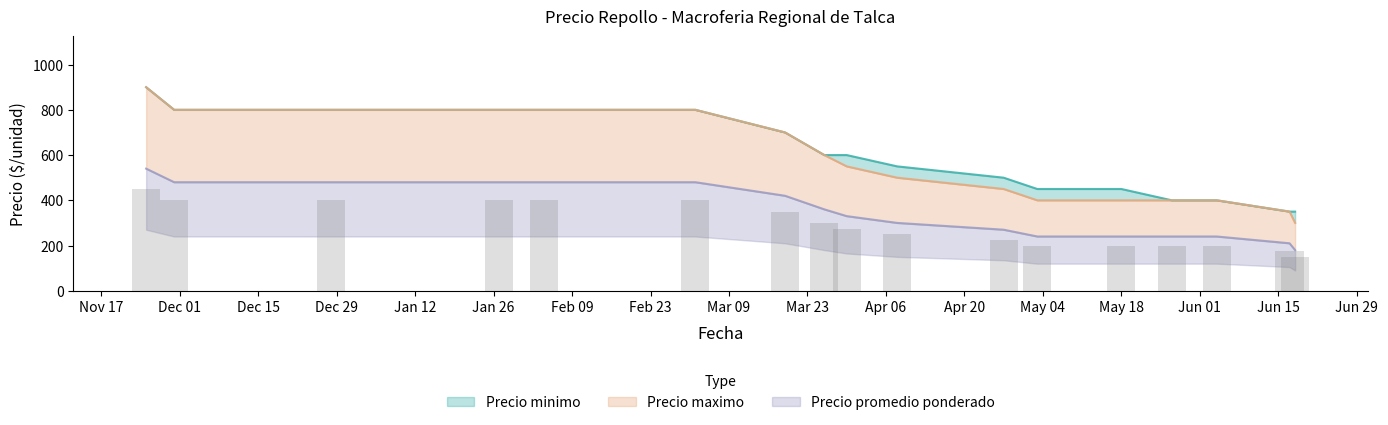

What is the difference between the second highest and minimum values in the Precio promedio ponderado series?

300